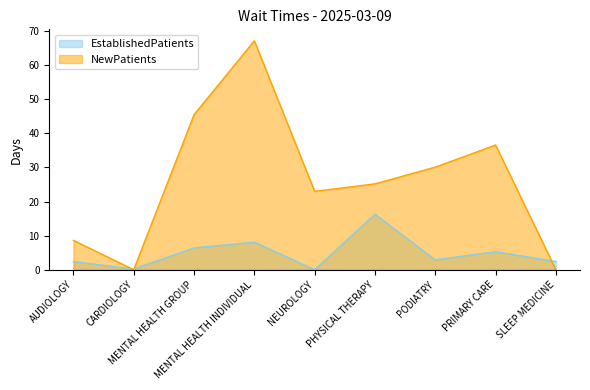

Which category has the highest value across all series?

MENTAL HEALTH INDIVIDUAL